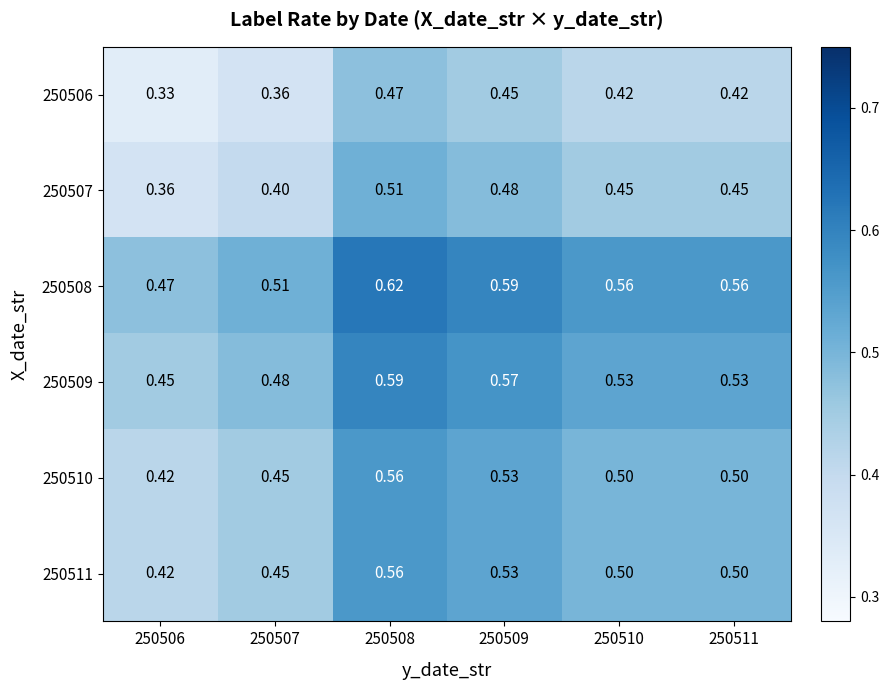

Is the value of 250509 at 250509 greater than the value of 250510 at 250510?

Yes